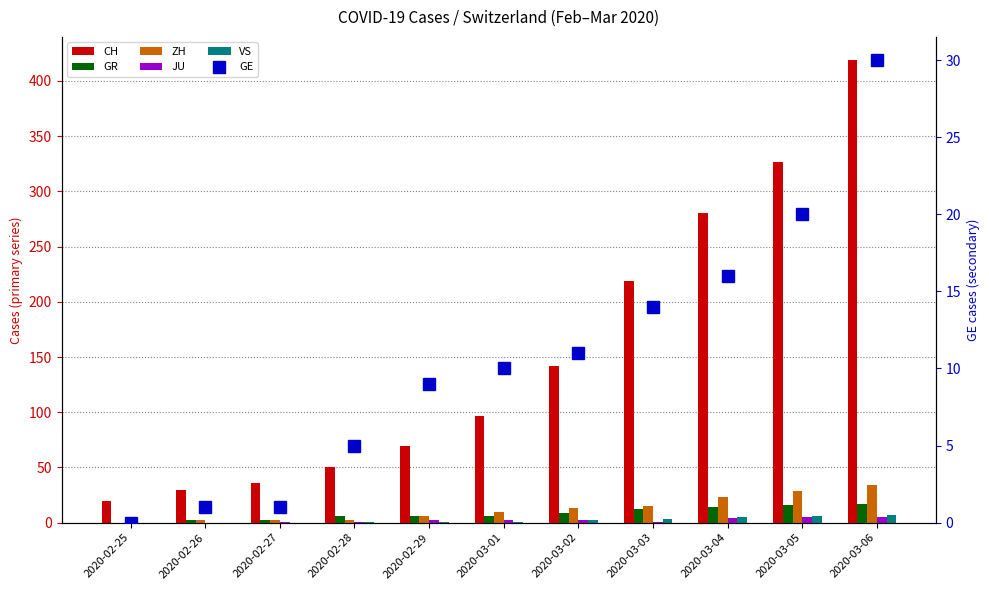

What is the label of the 9th bar from the right?

2020-02-27